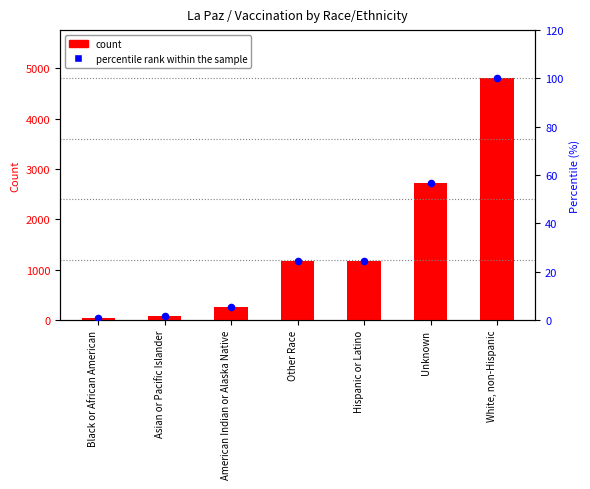

At how many categories does at least one series exceed 4038?

1